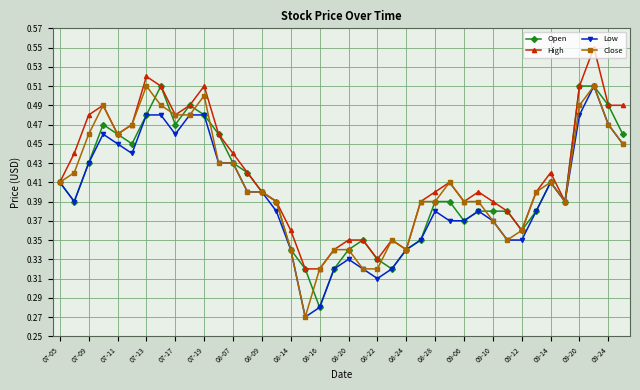

What are all the series names shown in the legend?

Open, High, Low, Close